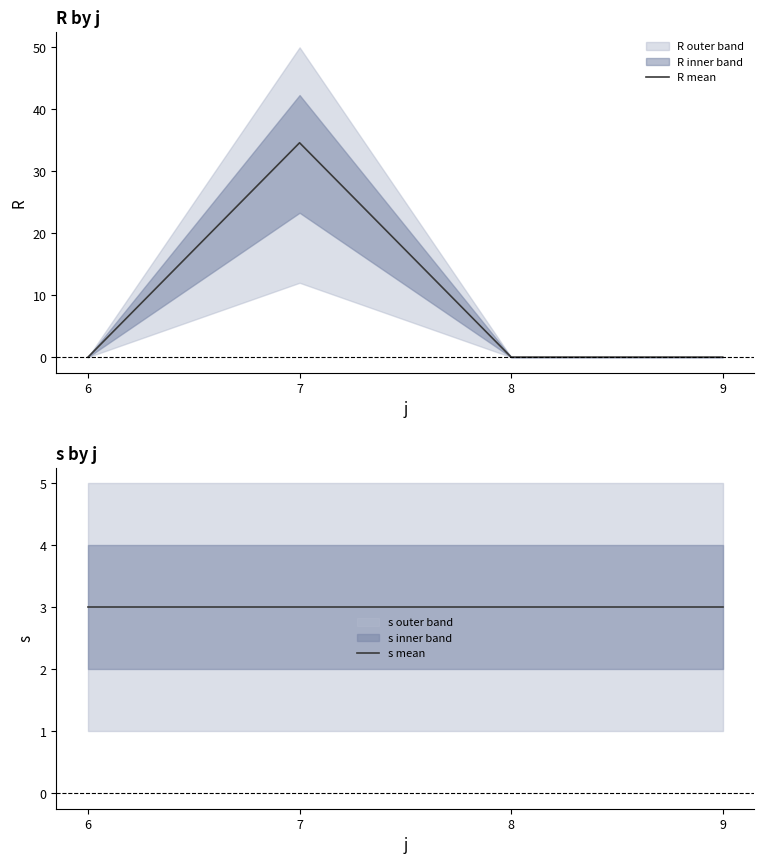

Which series has the largest total across all categories?

R mean